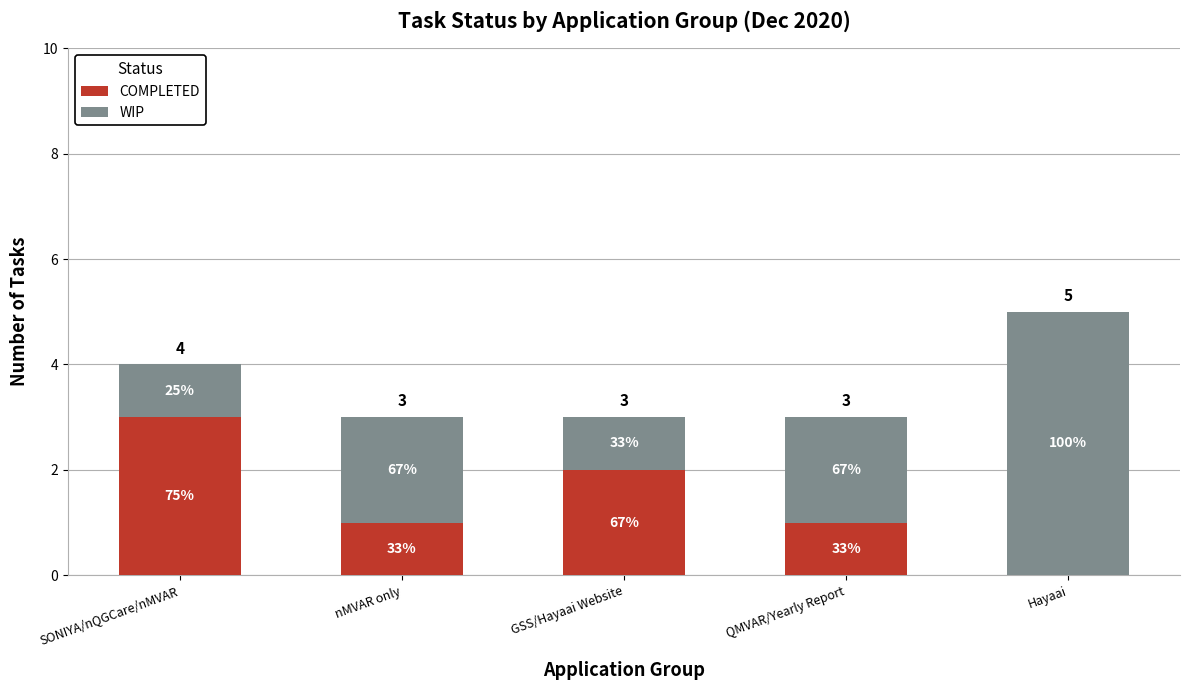

What is the sum of the COMPLETED values at Hayaai and SONIYA/nQGCare/nMVAR?

3